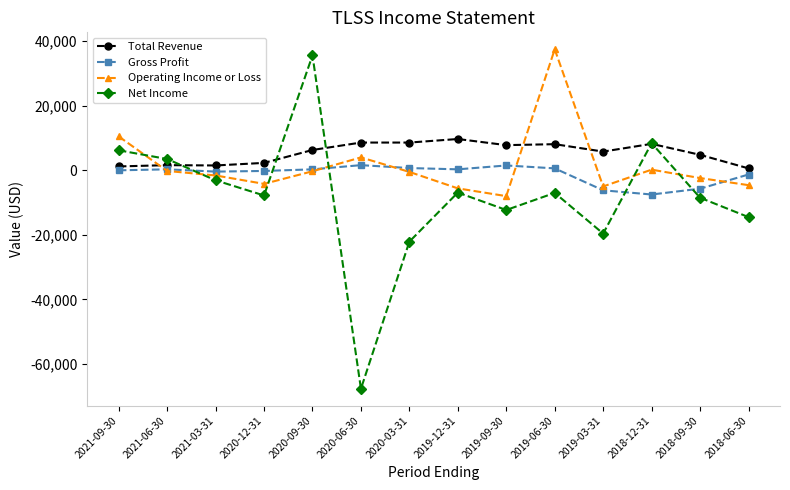

What is the lowest value of the Net Income series?

-67700